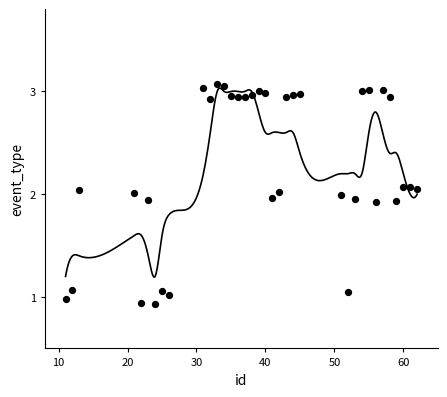

What is the range of X values (max minus min)?

51.0